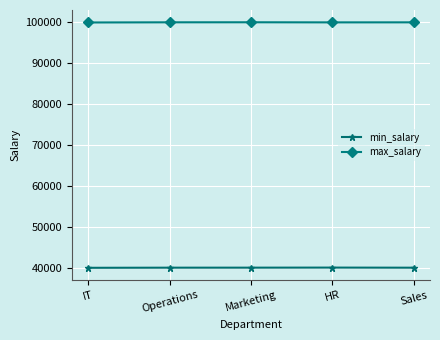

Is it true that min_salary equals 64061 at Marketing?

False